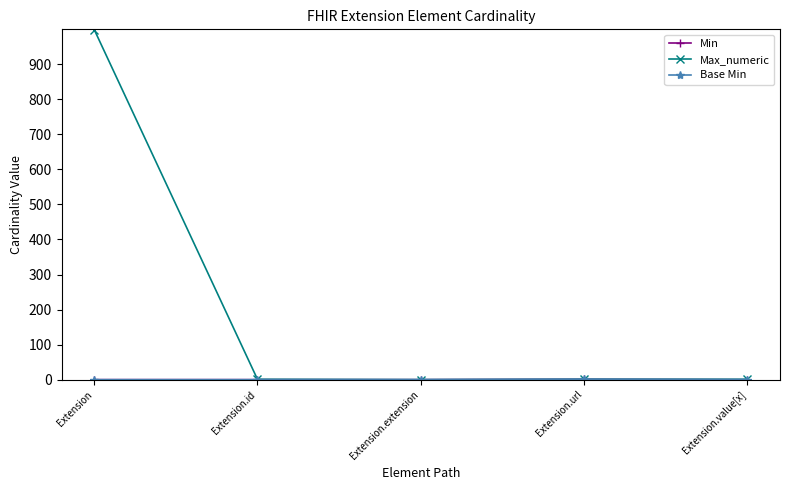

True or false: Max_numeric has a value of 1 at Extension.url.

True